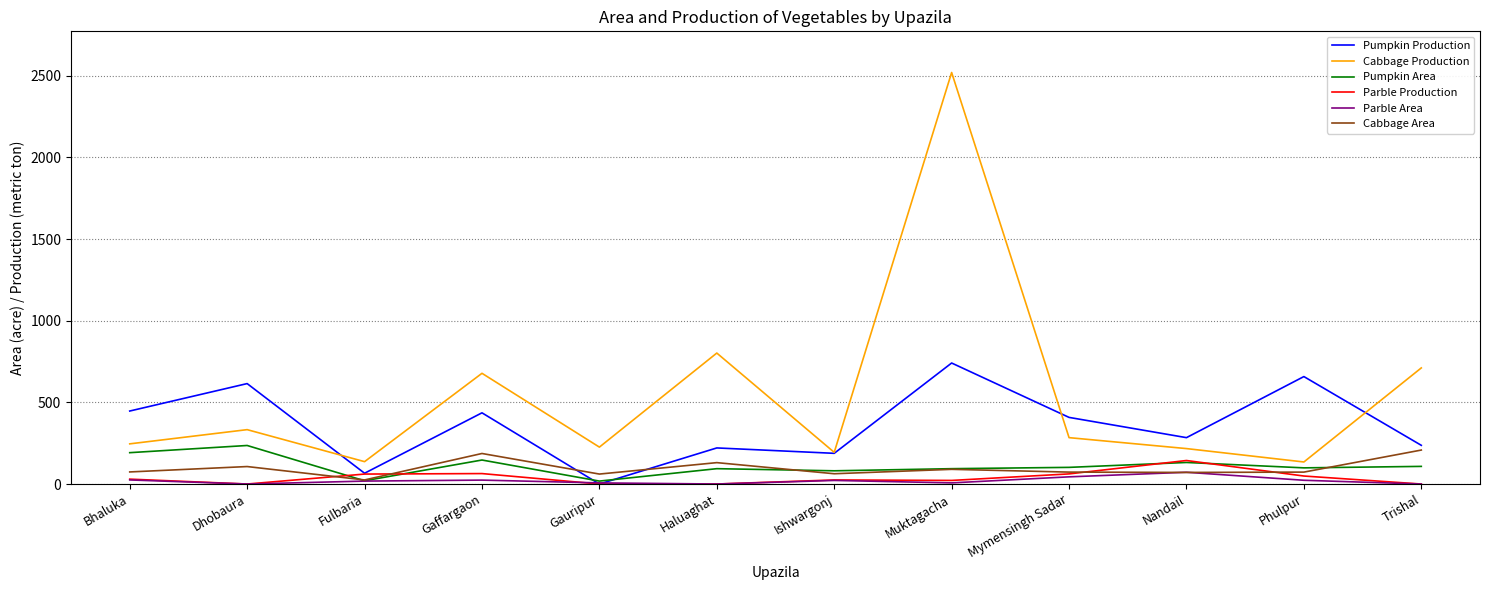

Does the chart display data point markers on the line(s)?

No